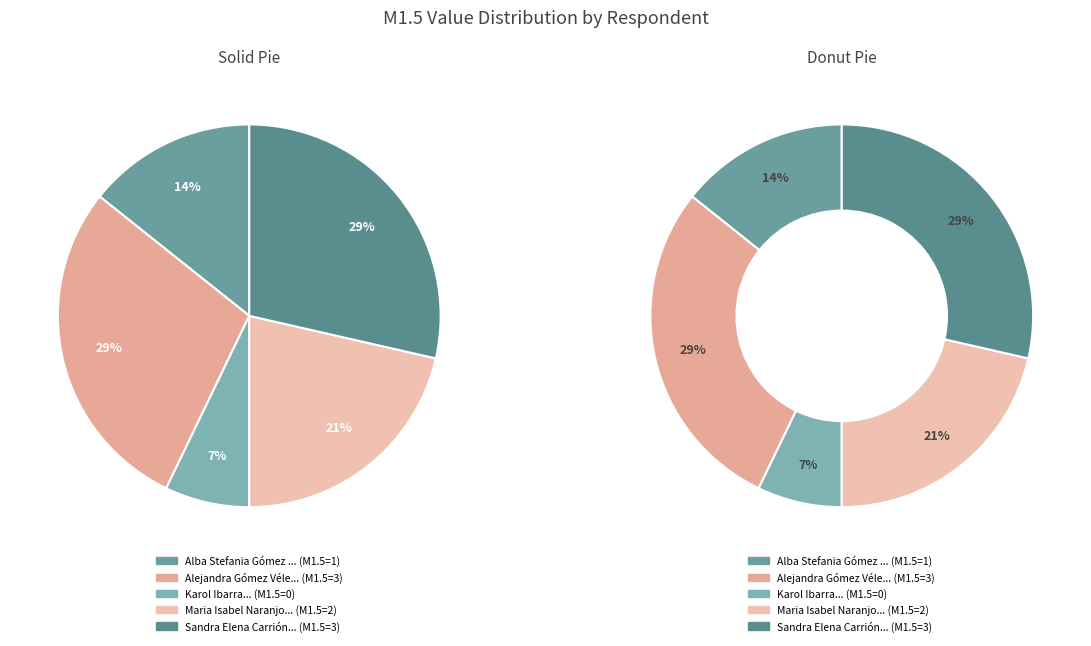

Is Alejandra Gómez Vélez the majority of the pie?

No